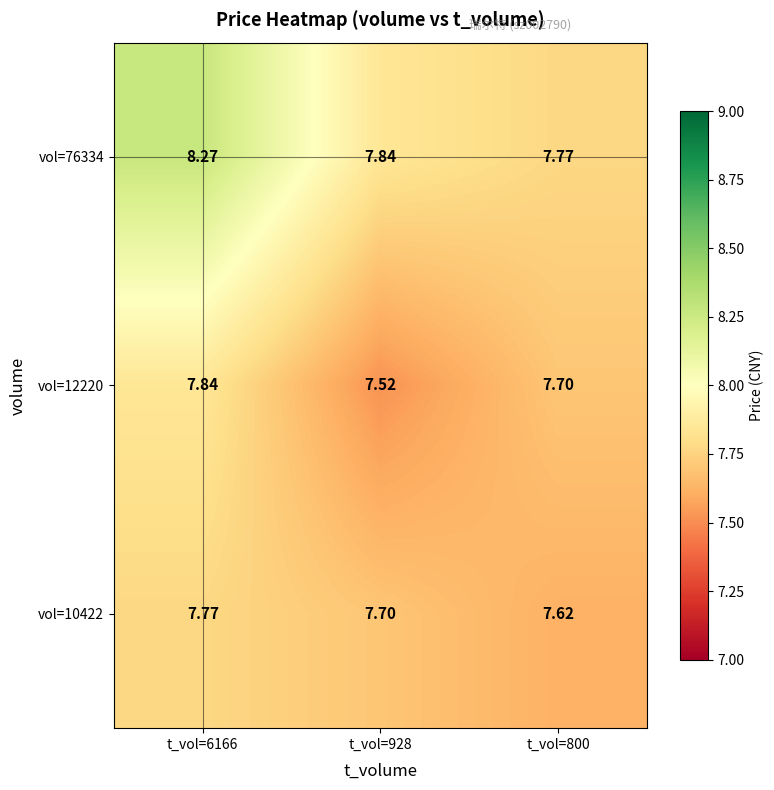

Is the value of vol=76334 at t_vol=6166 greater than the value of vol=12220 at t_vol=800?

Yes